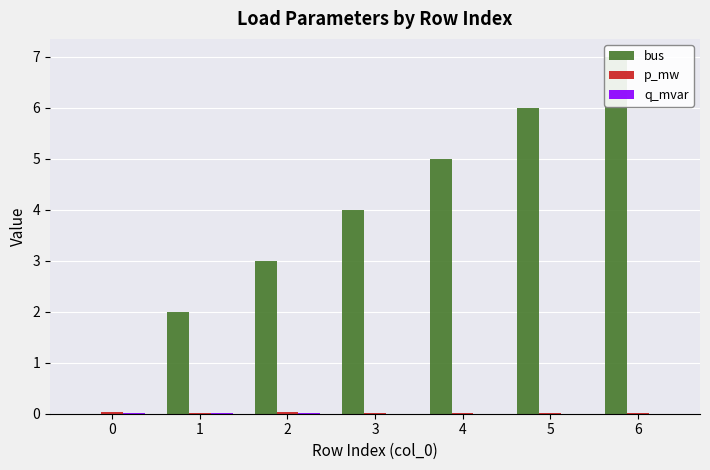

What is the value of the bus bar at the 3rd from the left?

3.0